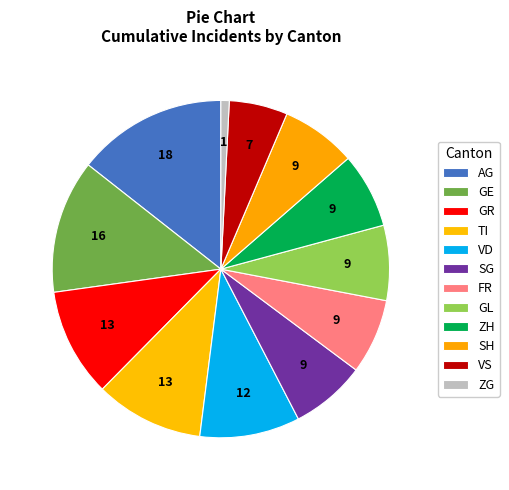

What portion of the pie excludes GL?

92.8%